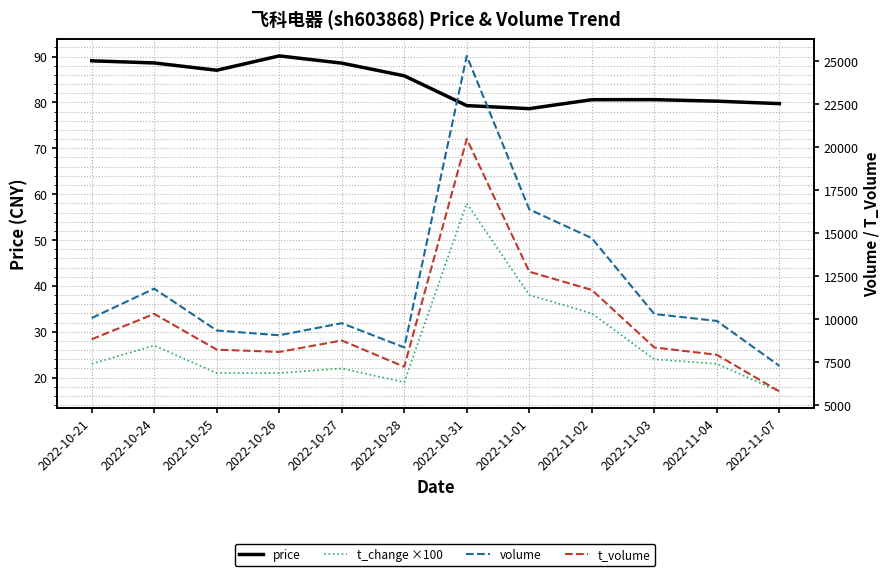

How many data points in t_volume are less than 8755?

6